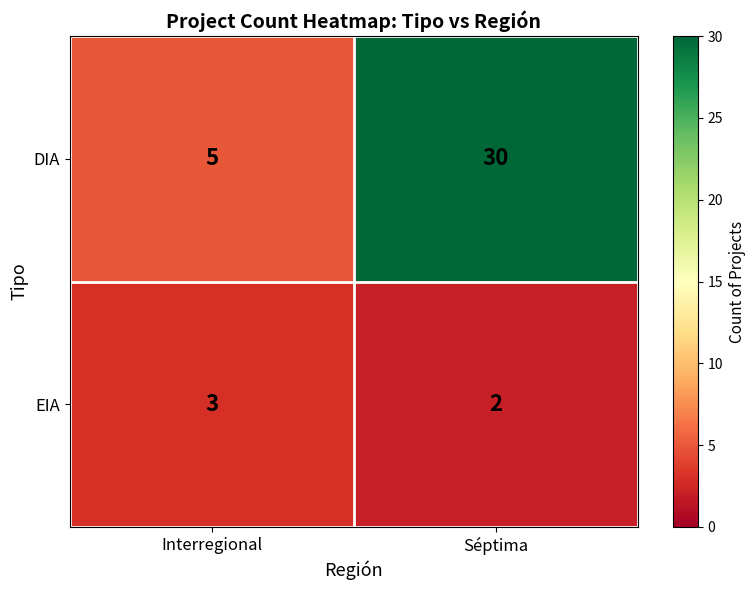

True or false: DIA has a value of 30 at Séptima.

True